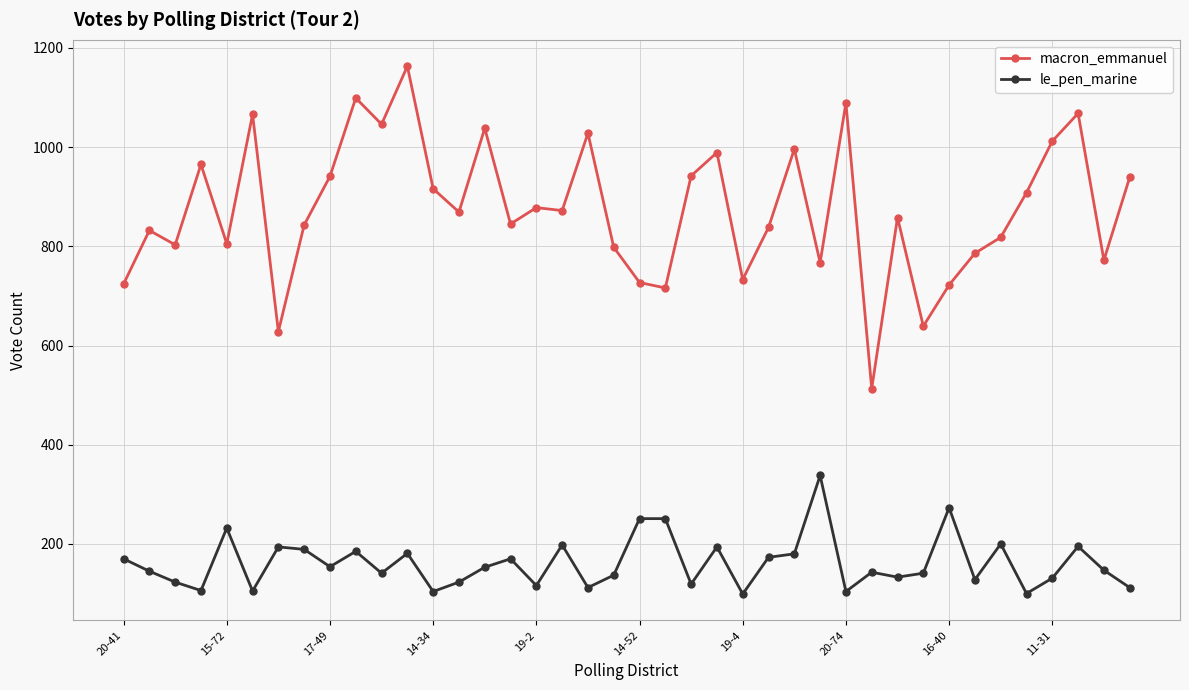

What is the value of the macron_emmanuel point at the 31st from the left?

858